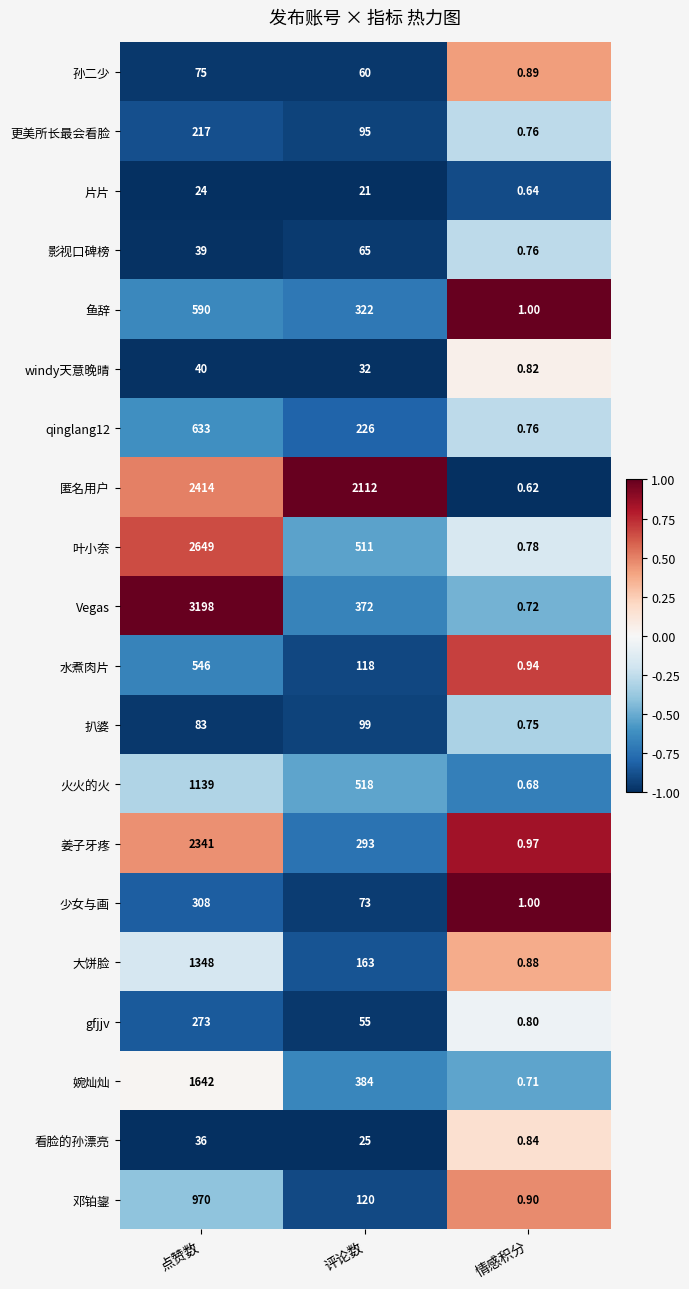

Where does the 婉灿灿 series first go above 384?

点赞数